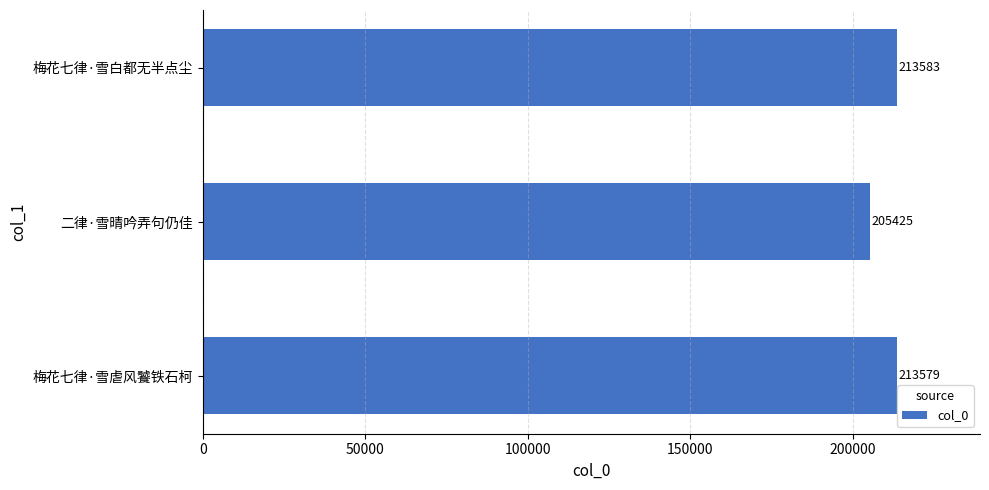

What is the change in value from 梅花七律·雪虐风饕铁石柯 to 二律·雪晴吟弄句仍佳?

-8154